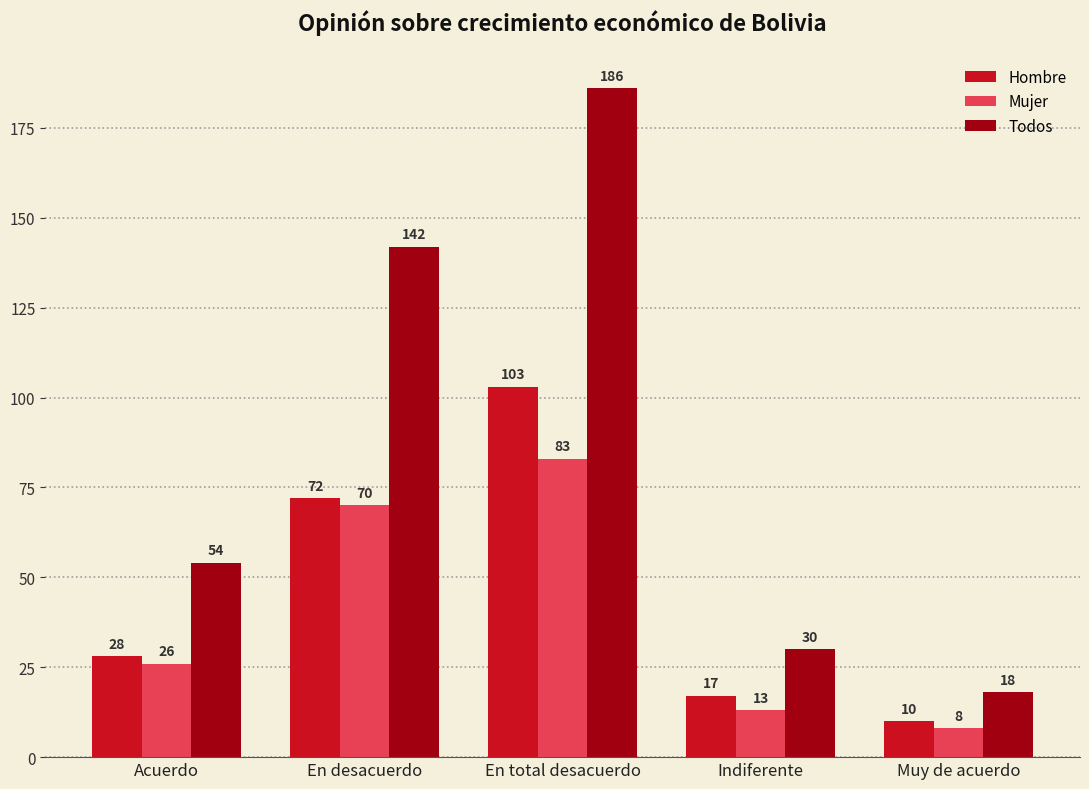

What are all the series names shown in the legend?

Hombre, Mujer, Todos